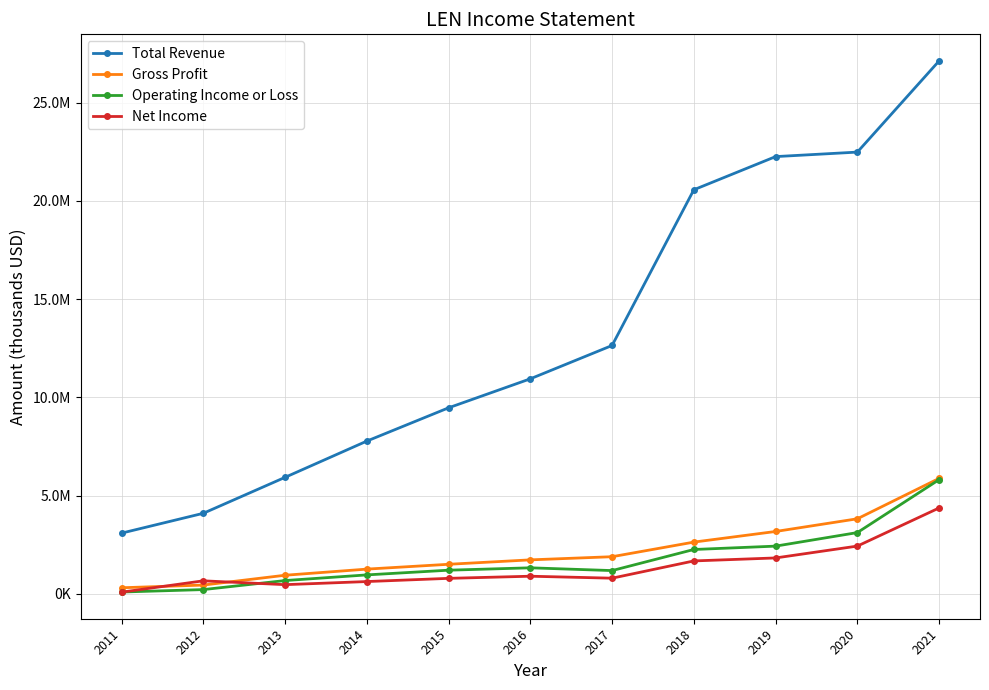

List the labels in order of Net Income value, smallest first.

2011, 2013, 2014, 2012, 2015, 2017, 2016, 2018, 2019, 2020, 2021